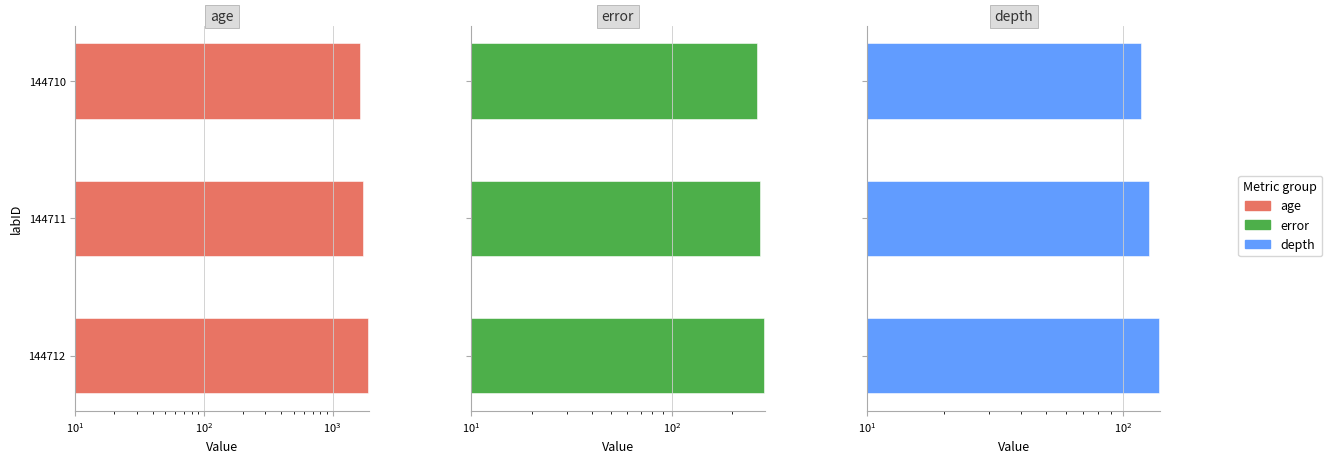

Count the error values in the range 265 to 289.

3